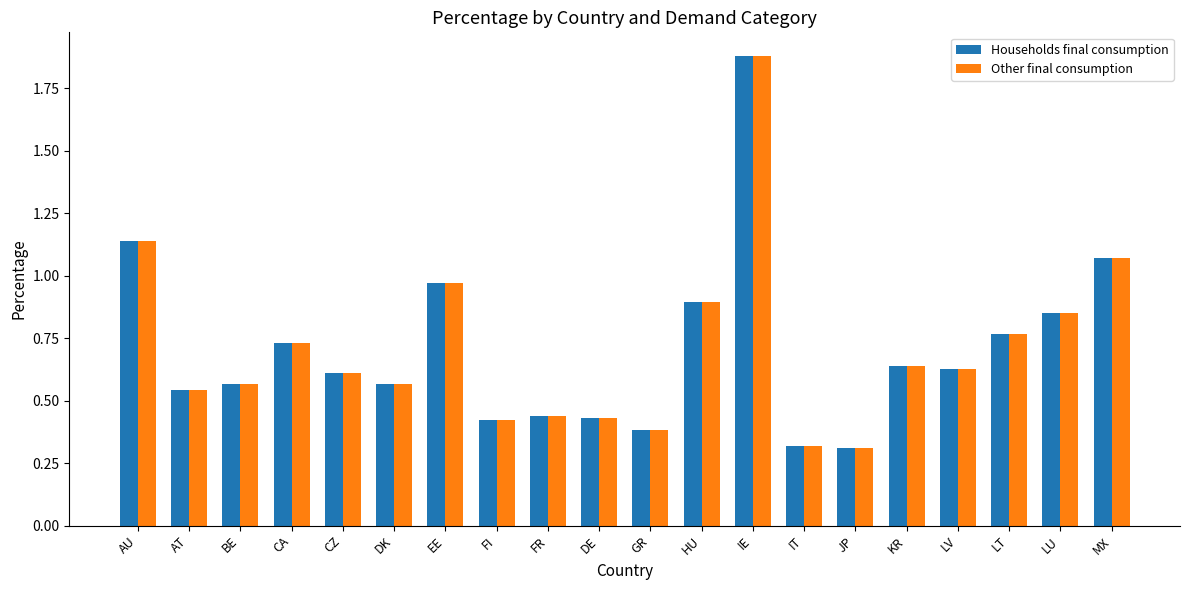

The Other final consumption series shows 0.6 at CZ. True or false?

True